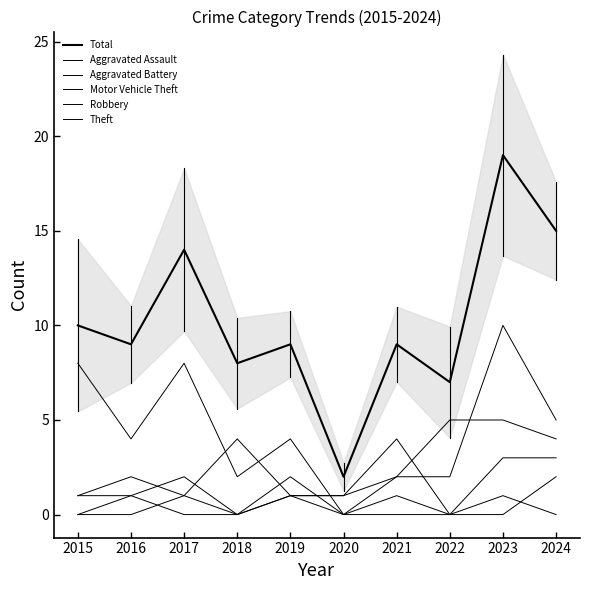

At which category does Theft reach its first local valley?

2016